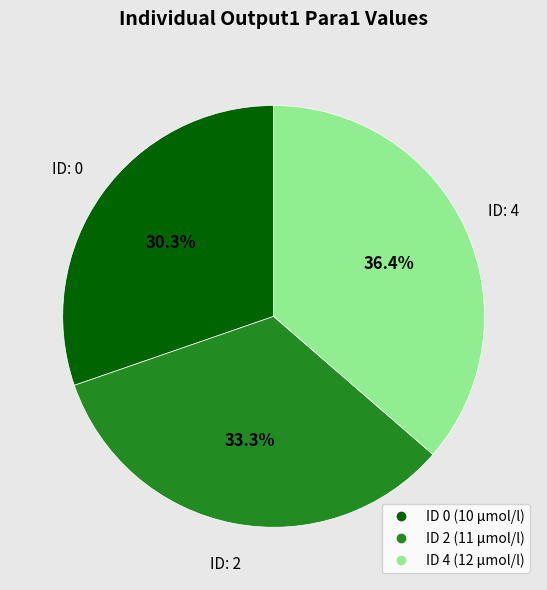

Does any single category account for the majority?

No